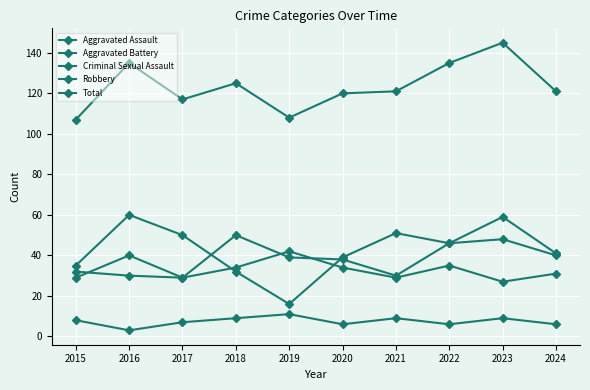

True or false: Robbery has a value of 41 at 2024.

True